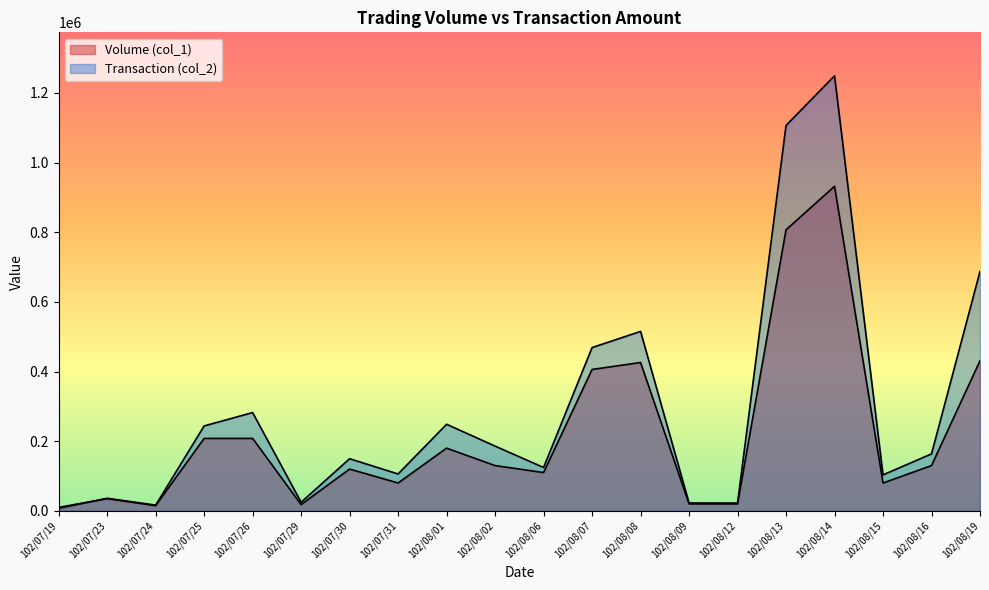

What is the maximum value shown in the chart?

1249140